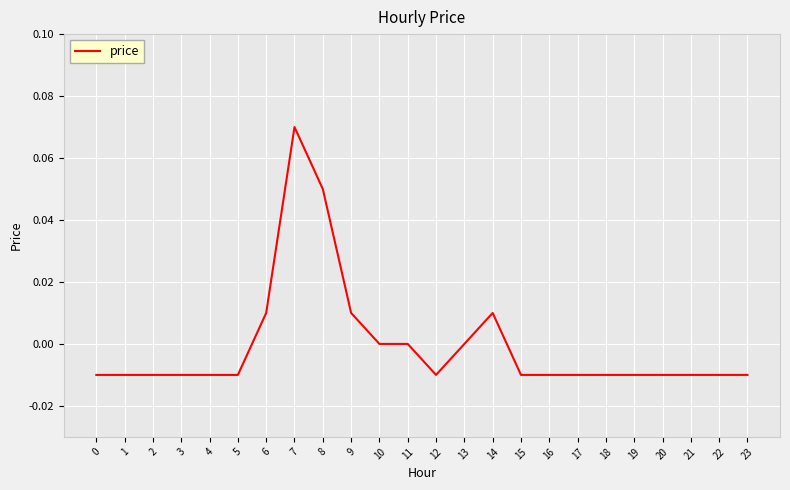

At which category does the chart reach its peak across all series?

7